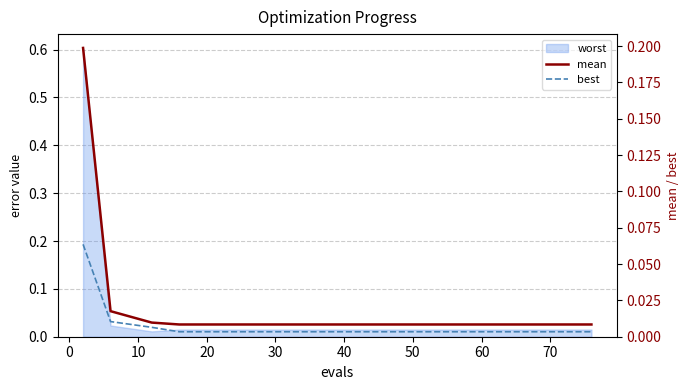

What is the highest value of the best series?

0.1